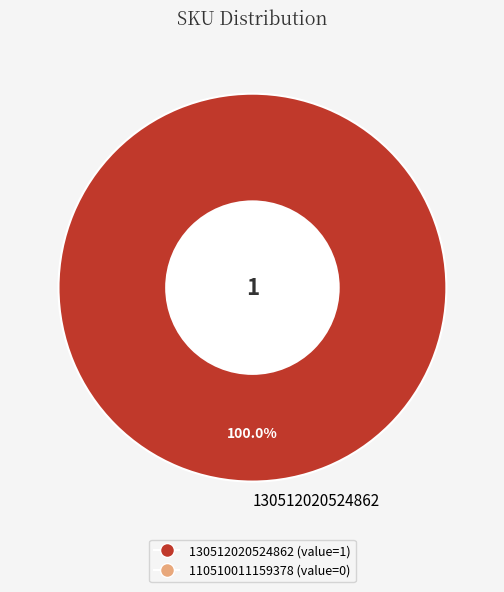

Which slice represents more than half of the pie?

130512020524862